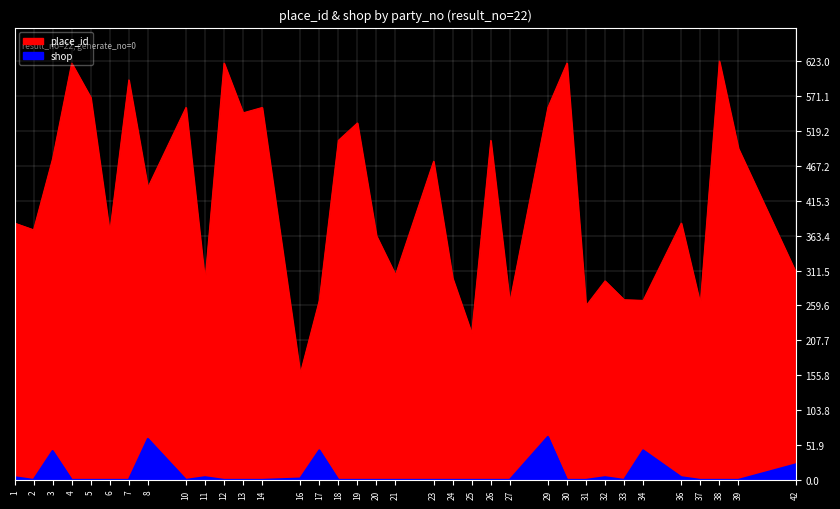

Which label corresponds to the largest value in the chart?

38